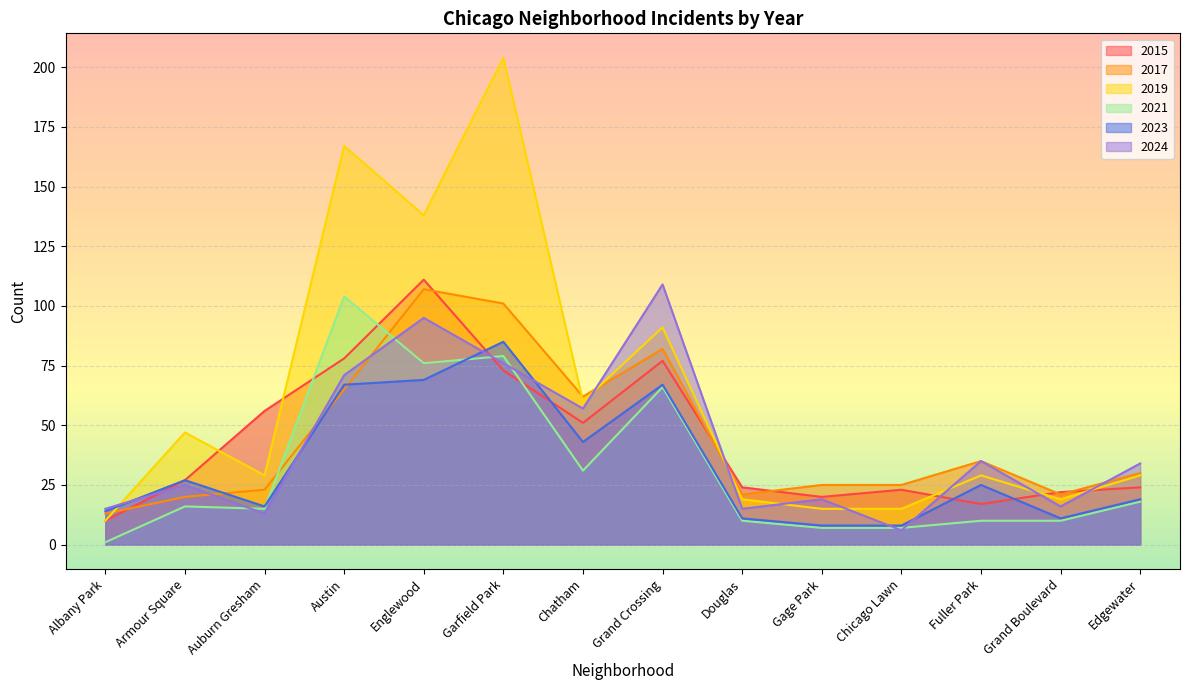

What is the difference between the second highest and minimum values in the 2021 series?

78